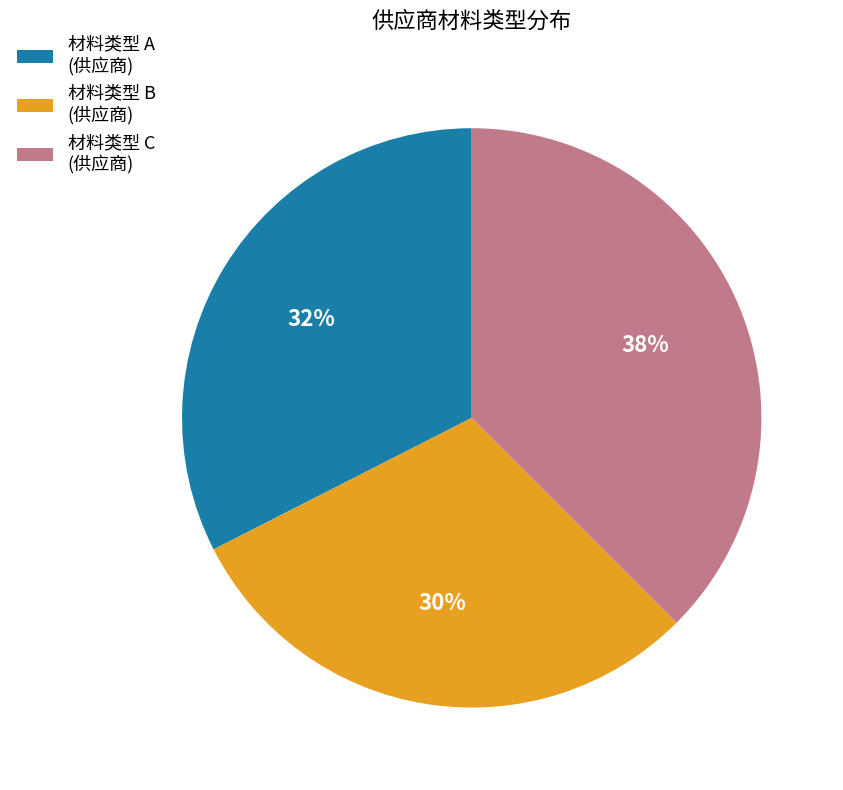

Does any single category account for the majority?

No